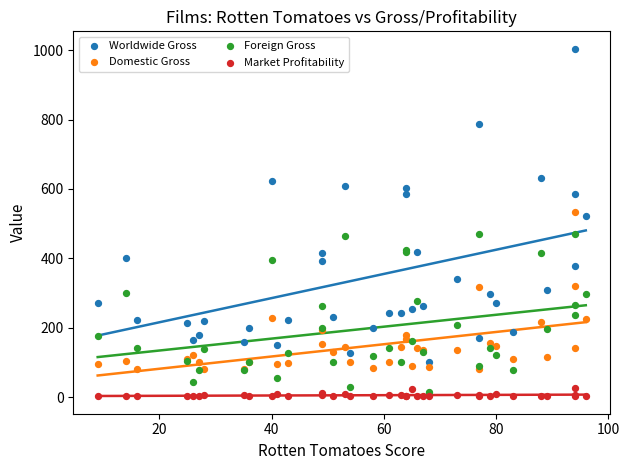

Which series contains the highest Y value?

Worldwide Gross